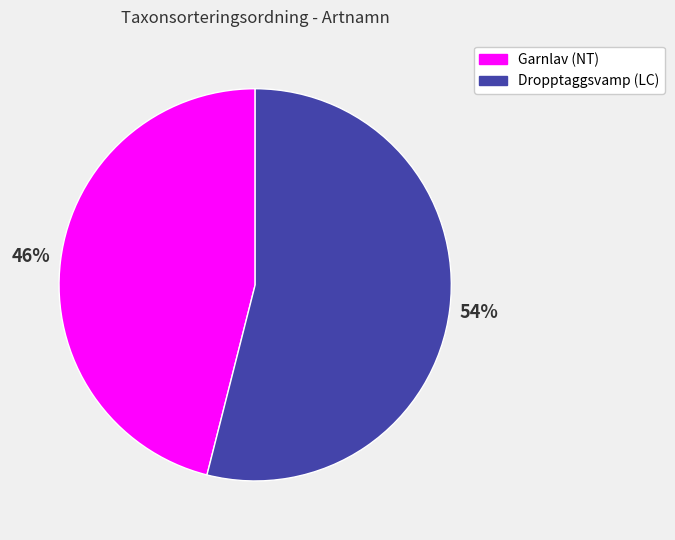

Which category has the smallest portion of the pie?

Garnlav (NT)